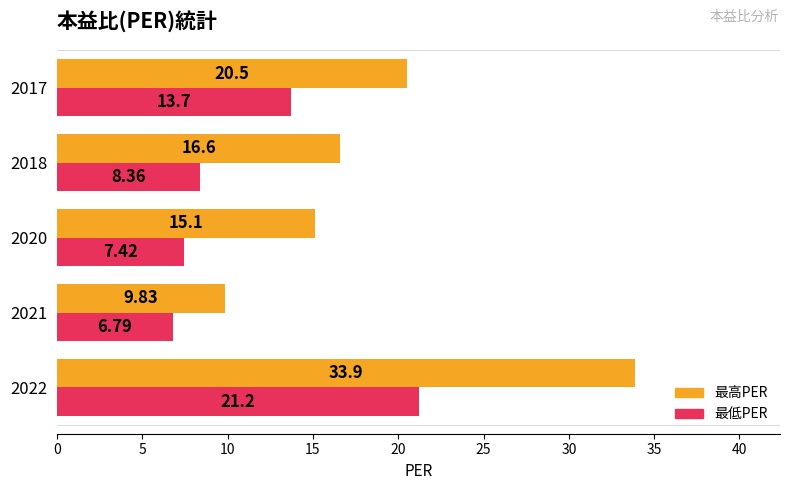

Which series changed the most between 2020 and 2018?

最高PER